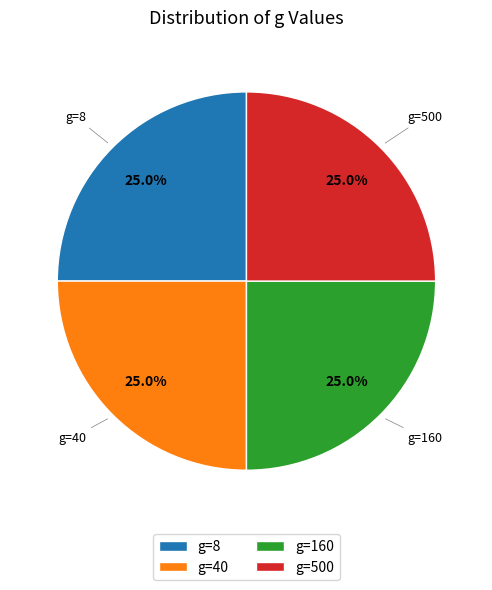

How much of the chart is everything except g=40?

75.0%